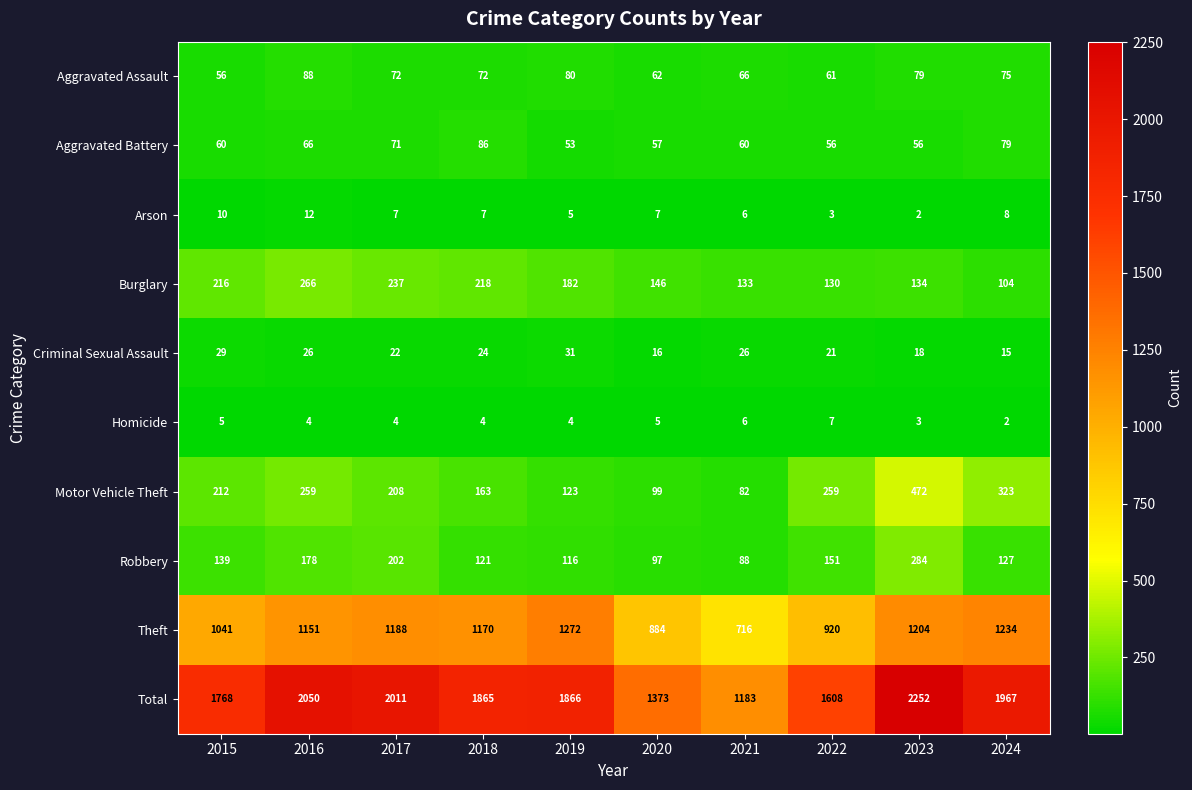

What is the spread (max minus min) of values at 2016?

2046